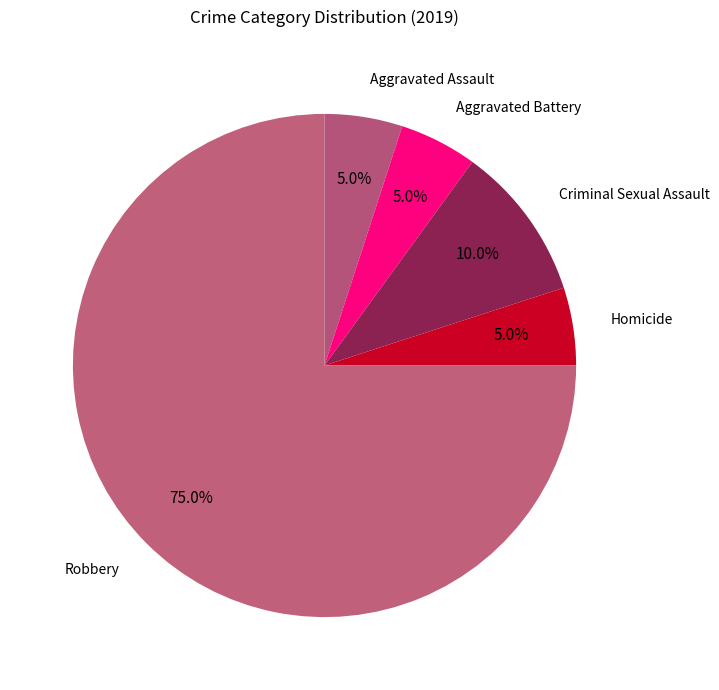

How many slices are in this pie chart?

5